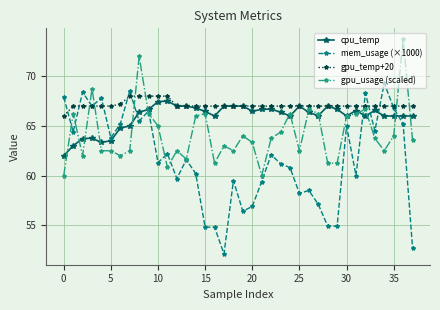

True or false: mem_usage (×1000) has more than 1 interior local peaks.

True